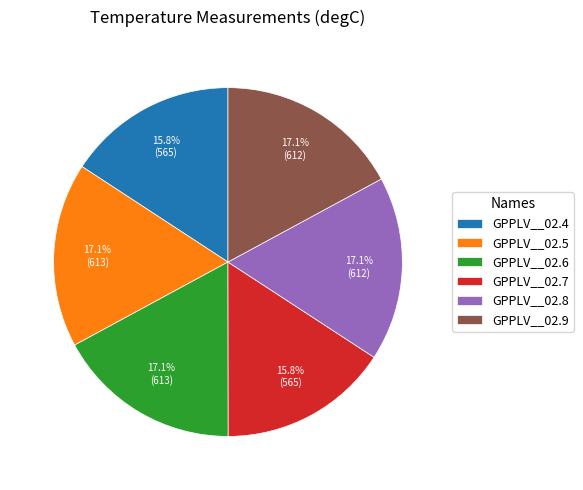

Is GPPLV__02.7 the majority of the pie?

No